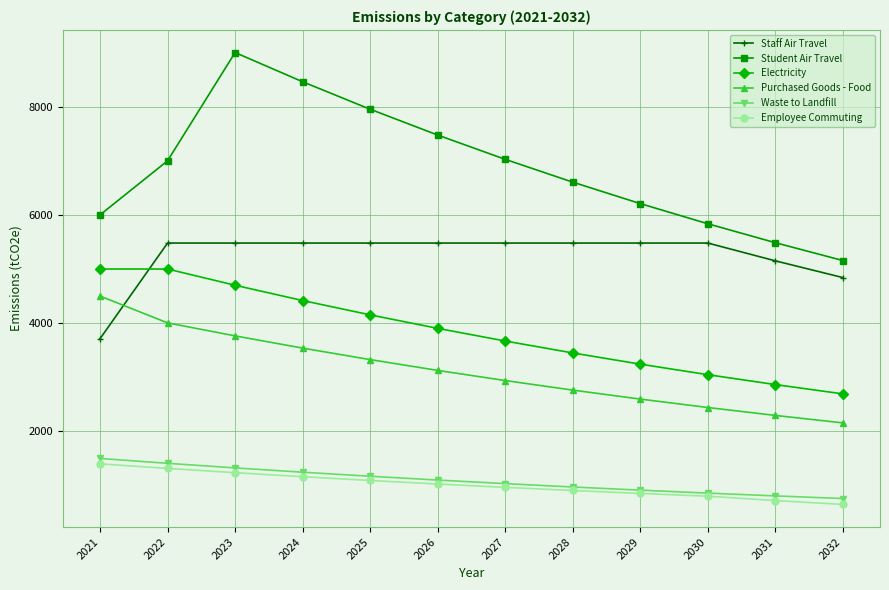

At which label does Electricity first exceed 3903?

2021